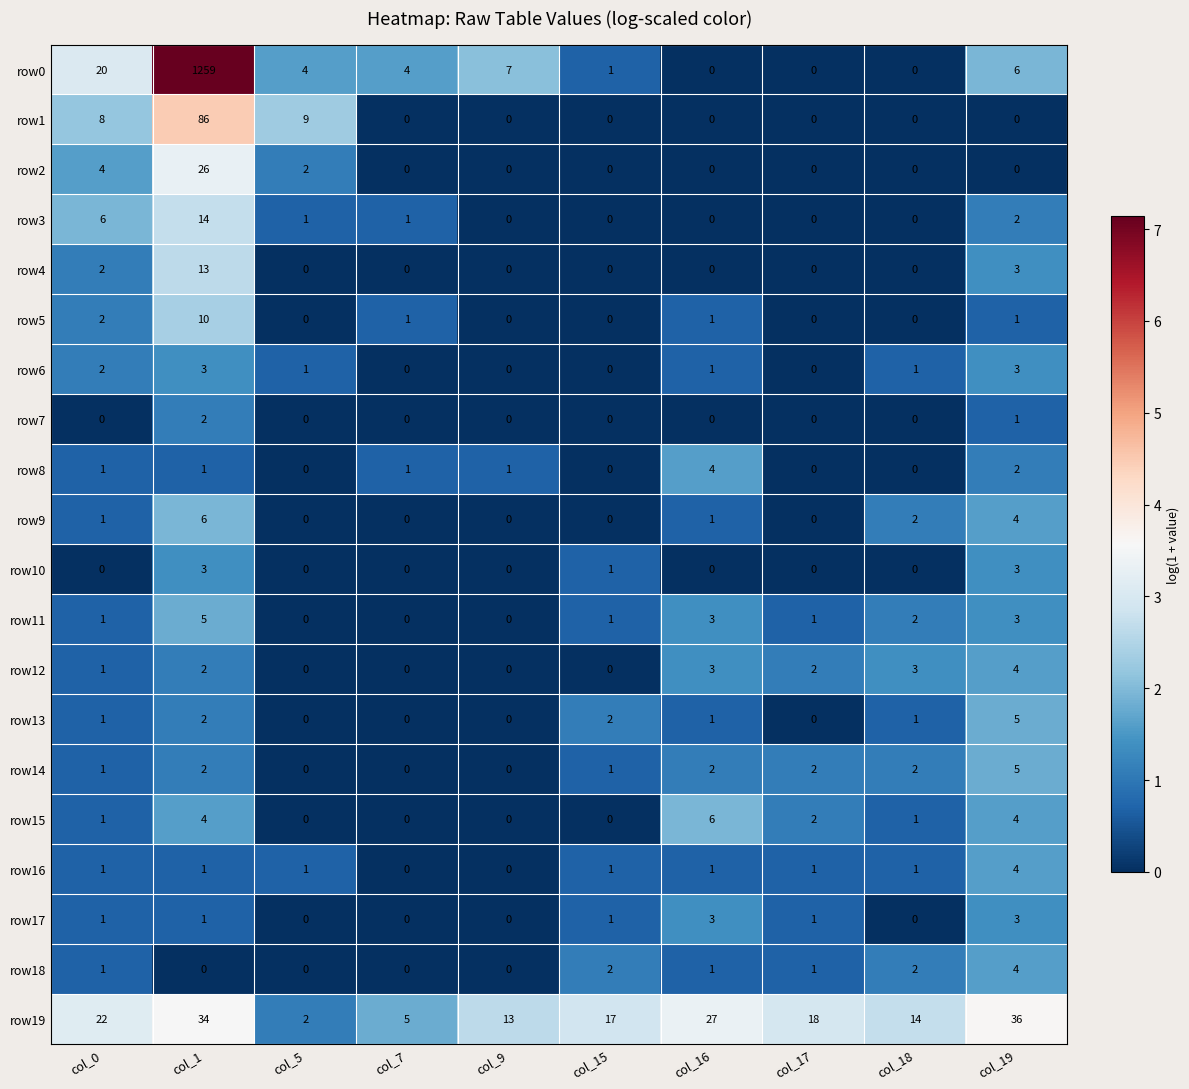

Which series has the largest total across all categories?

row0